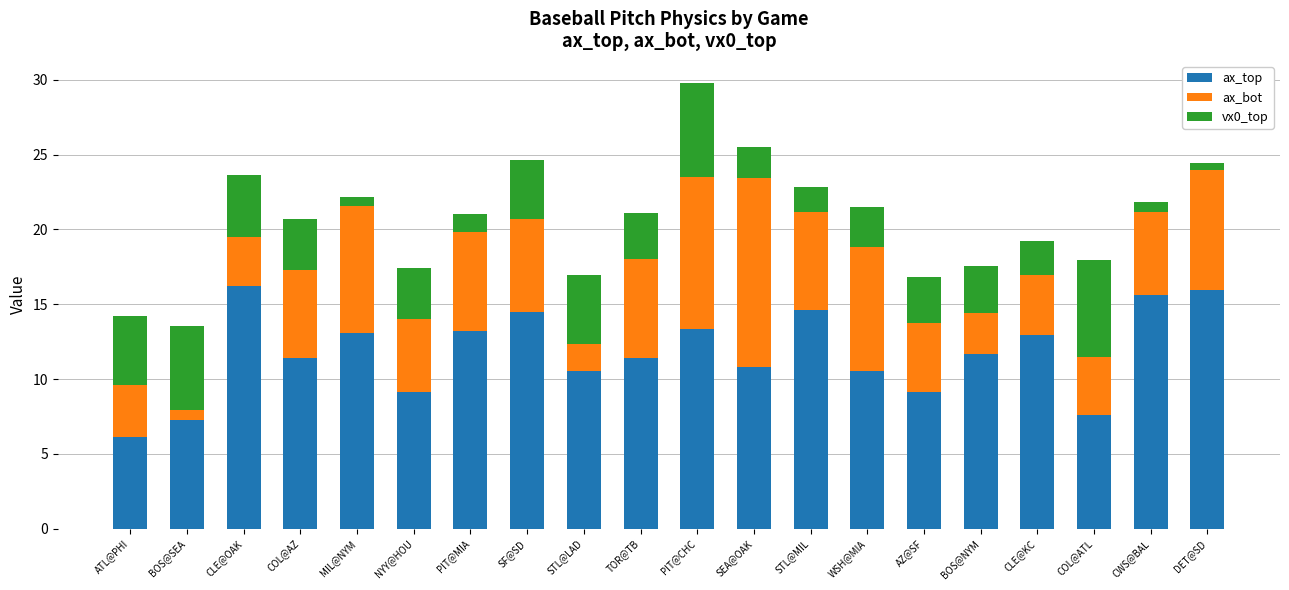

True or false: ax_top has a value of 4.0 at WSH@MIA.

False